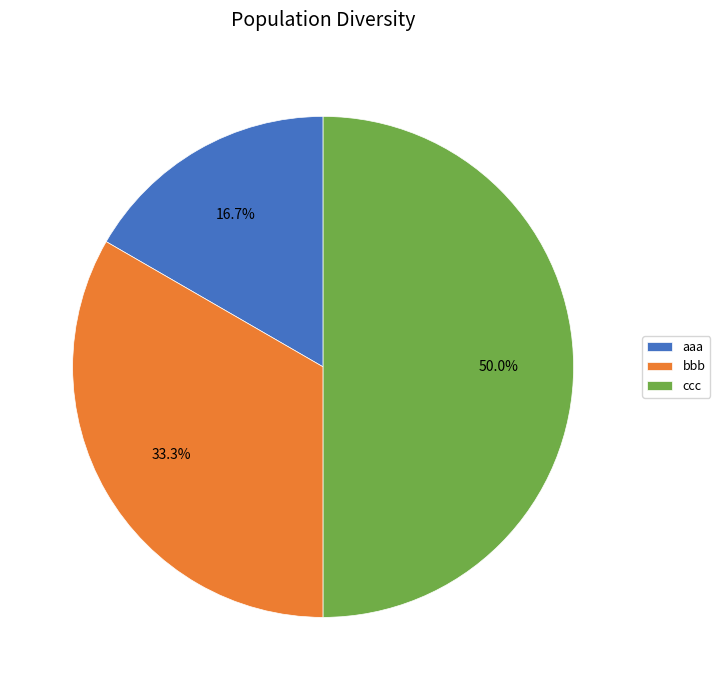

Which slice is the largest?

ccc